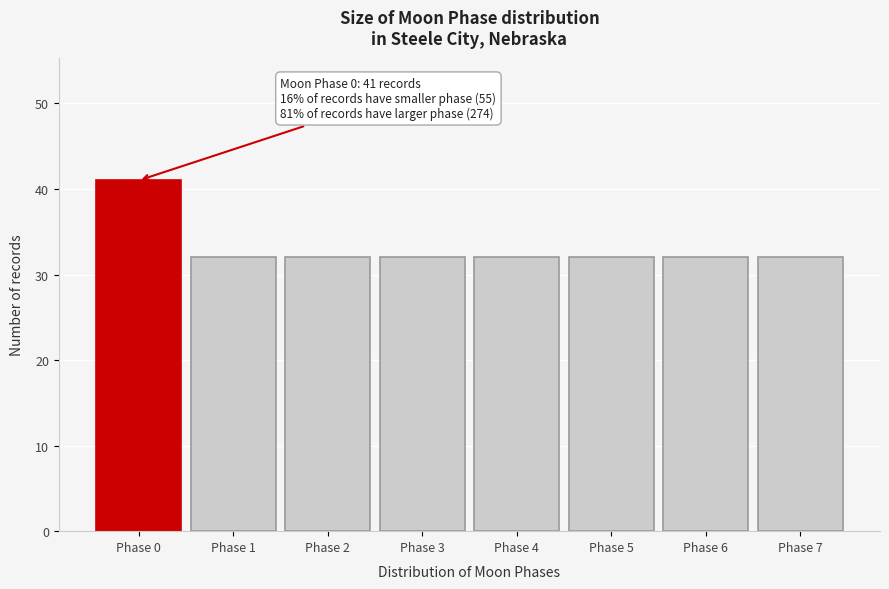

Which range on the x-axis has the tallest bar?

-0.5 to 0.5